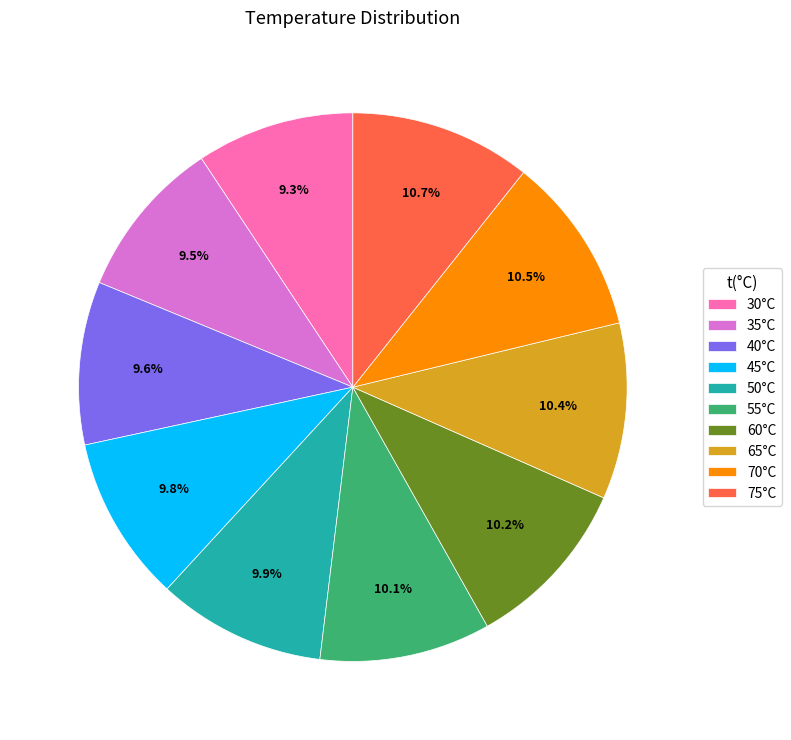

Between 55°C and 75°C, which is larger?

75°C